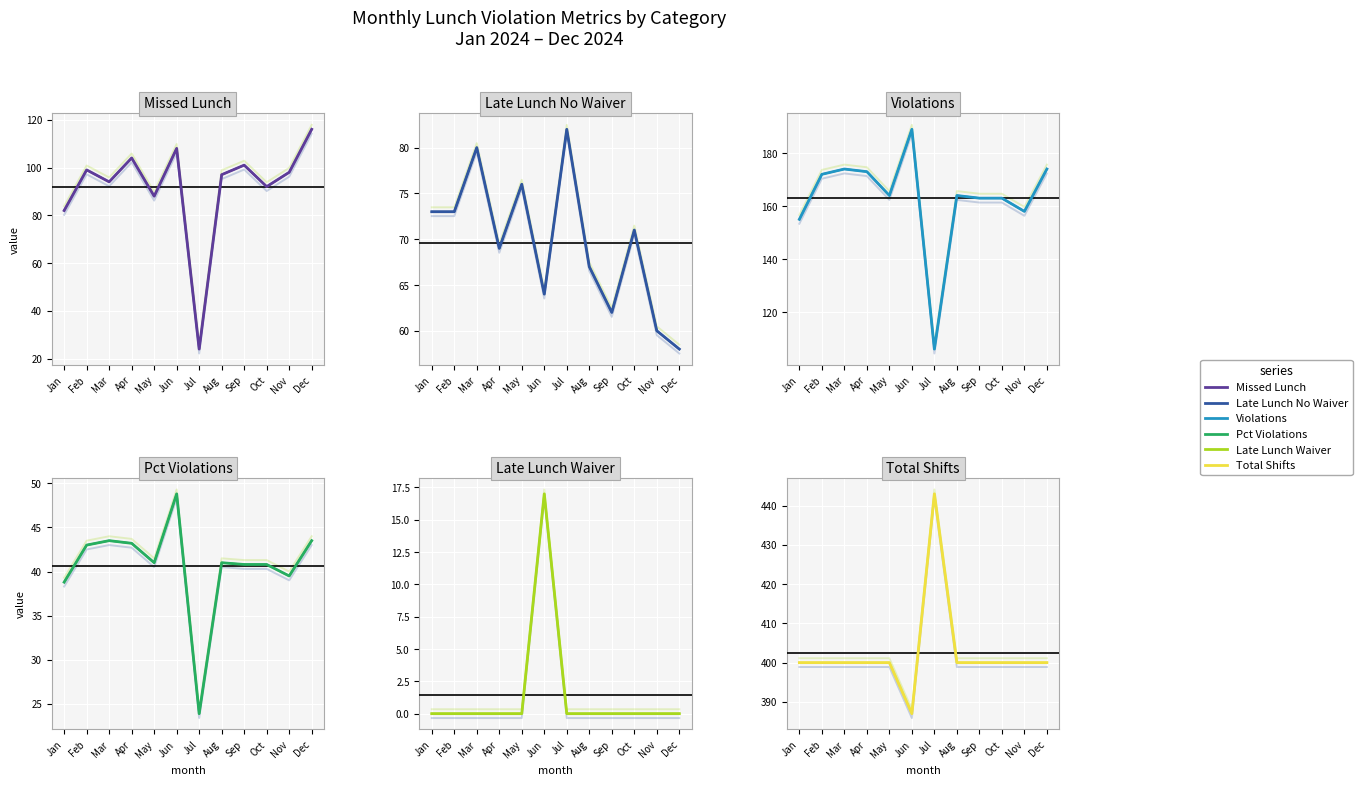

True or false: late_lunch_waiver and late_lunch_no_waiver intersect in this chart.

False